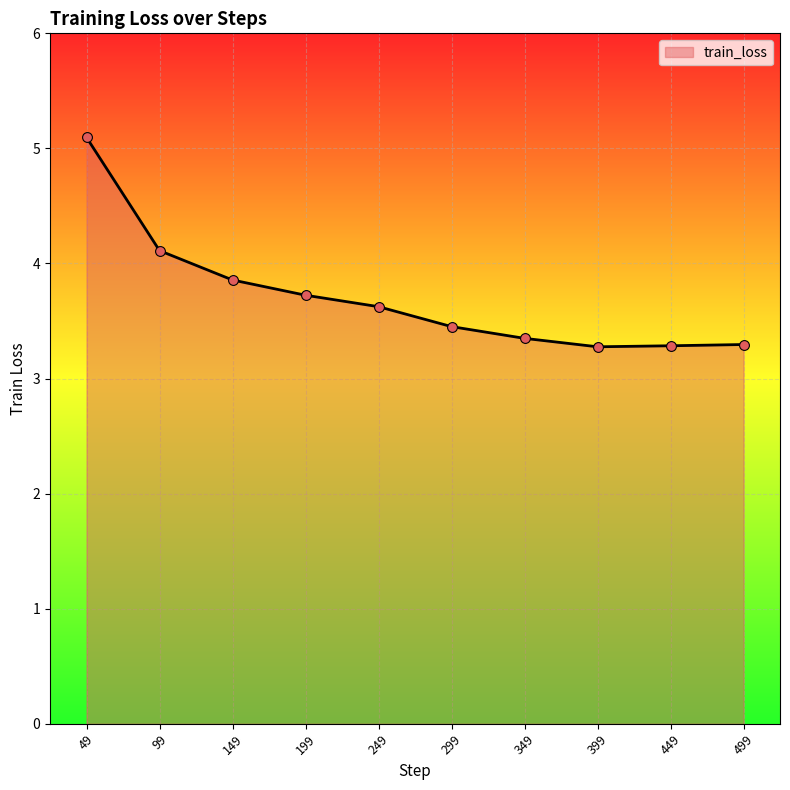

What is the ratio of the value at 49 to the value at 349?

1.5